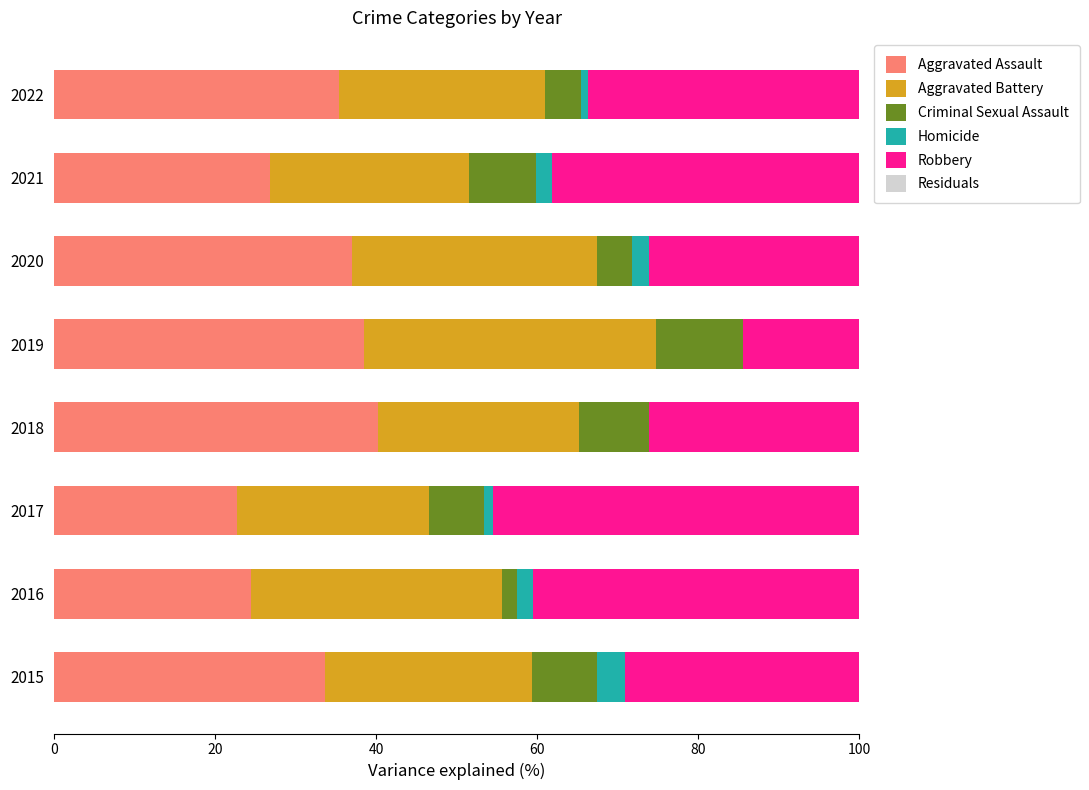

What is the maximum value for Aggravated Assault?

40.2